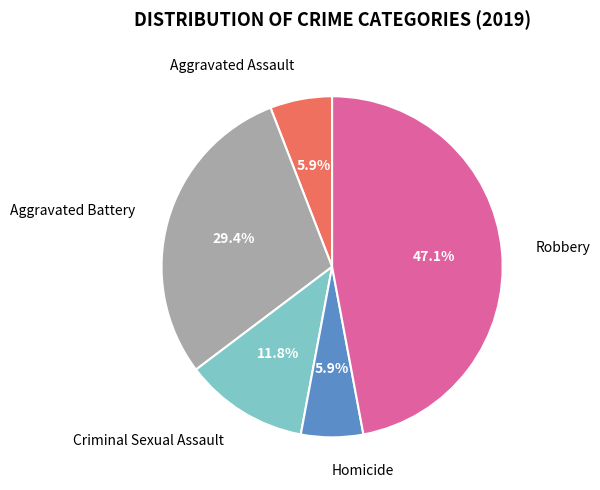

Which slice is the largest?

Robbery